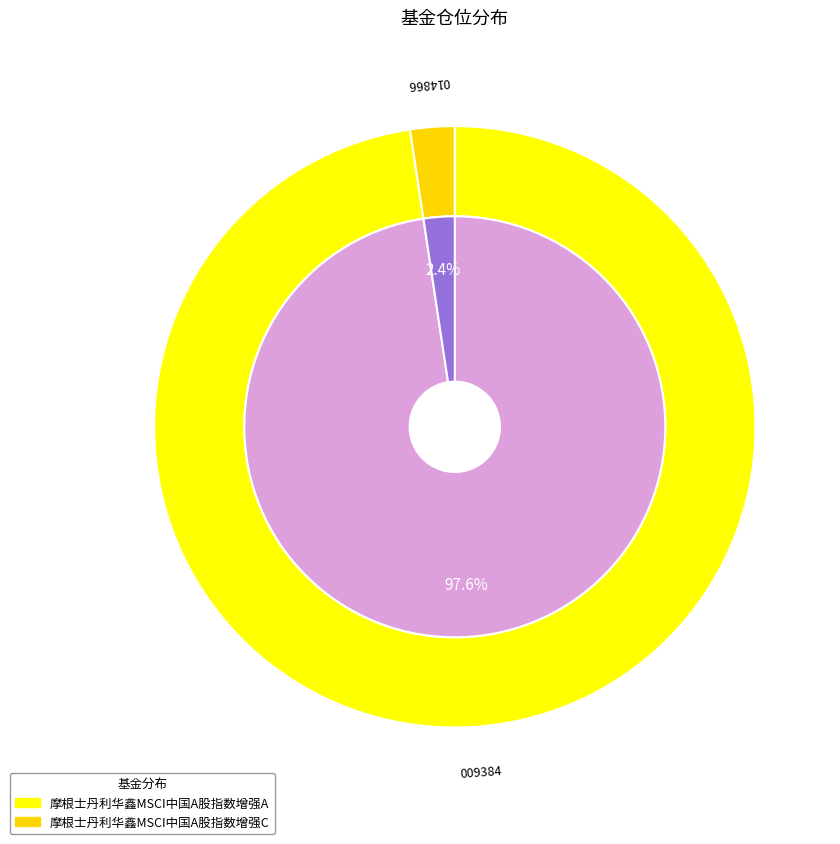

To the nearest percent, what is the difference between the largest and smallest slice percentages?

95%